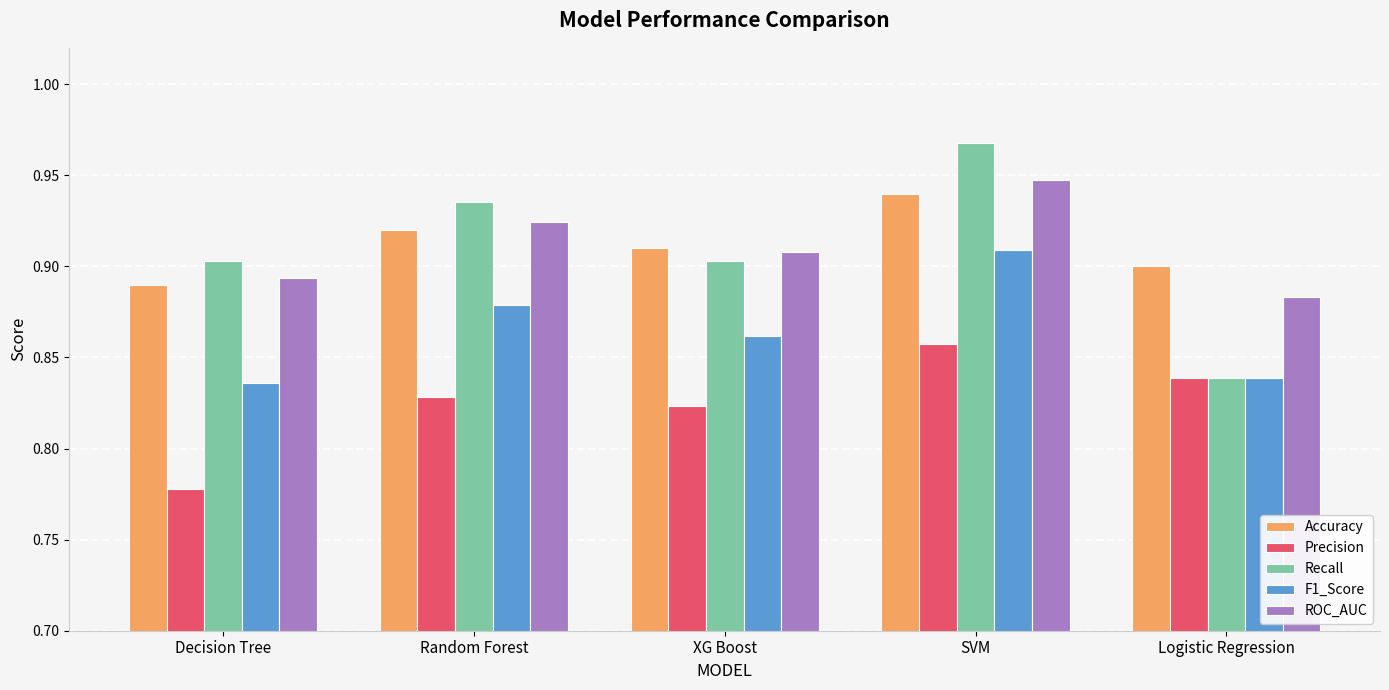

What is the label of the 2nd bar from the right?

SVM